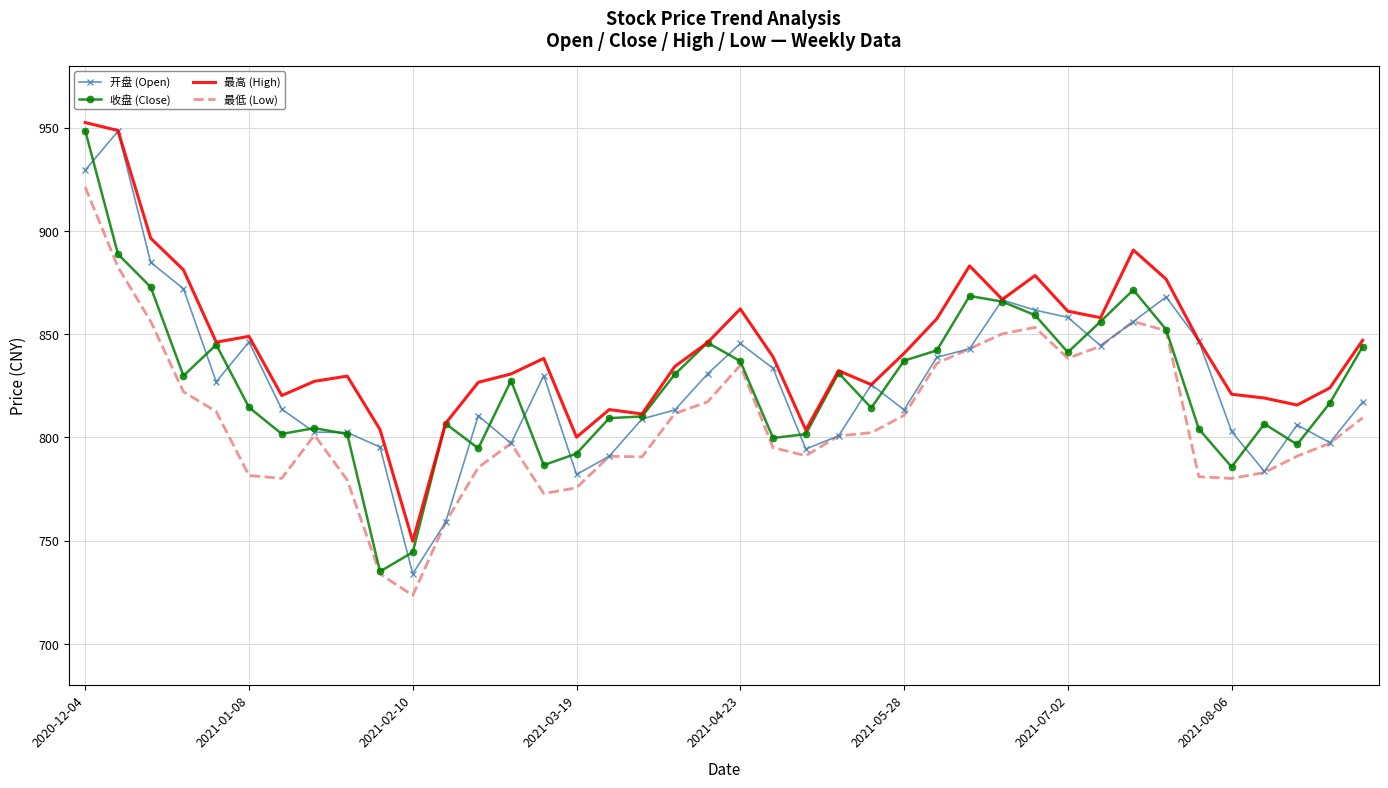

Which series has the largest total across all categories?

最高 (High)